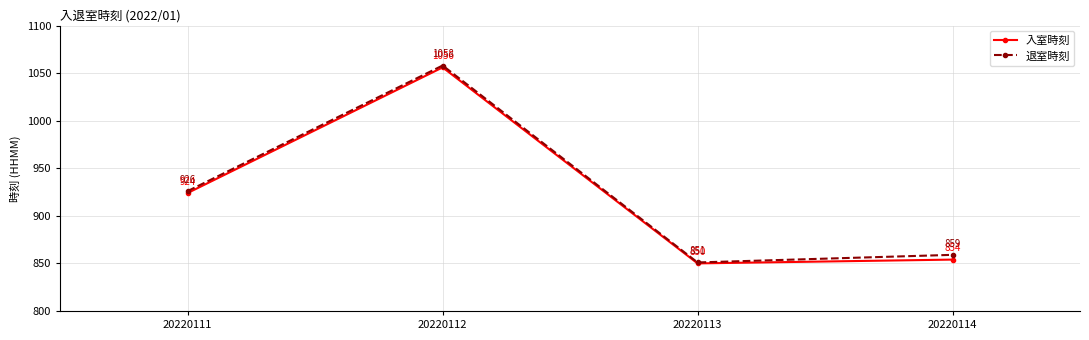

Rank the series by their maximum value, from highest to lowest.

退室時刻, 入室時刻